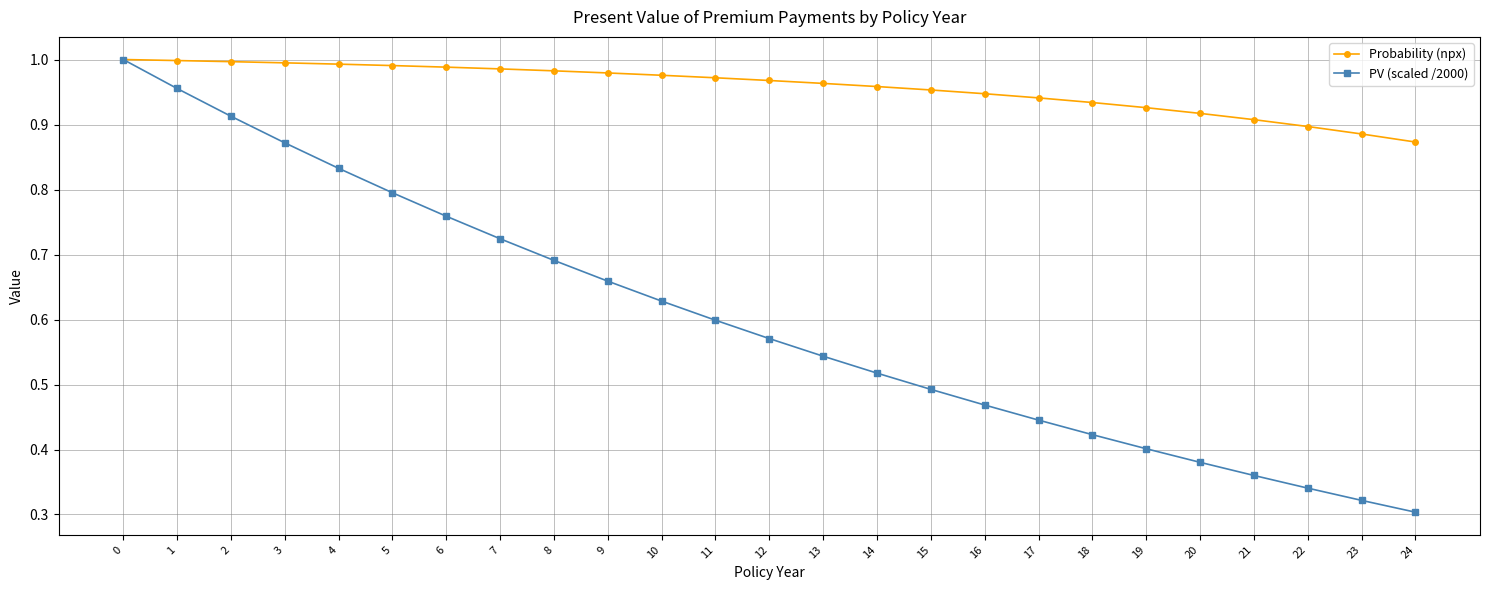

The value of Probability (npx) at 0 is 0.2. True or false?

False